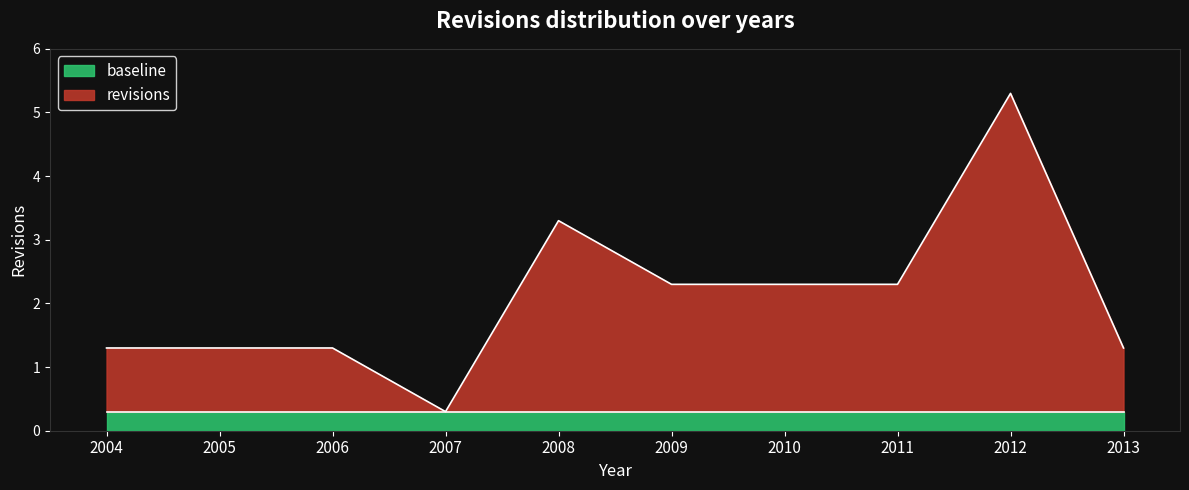

How many data points are less than 2?

5